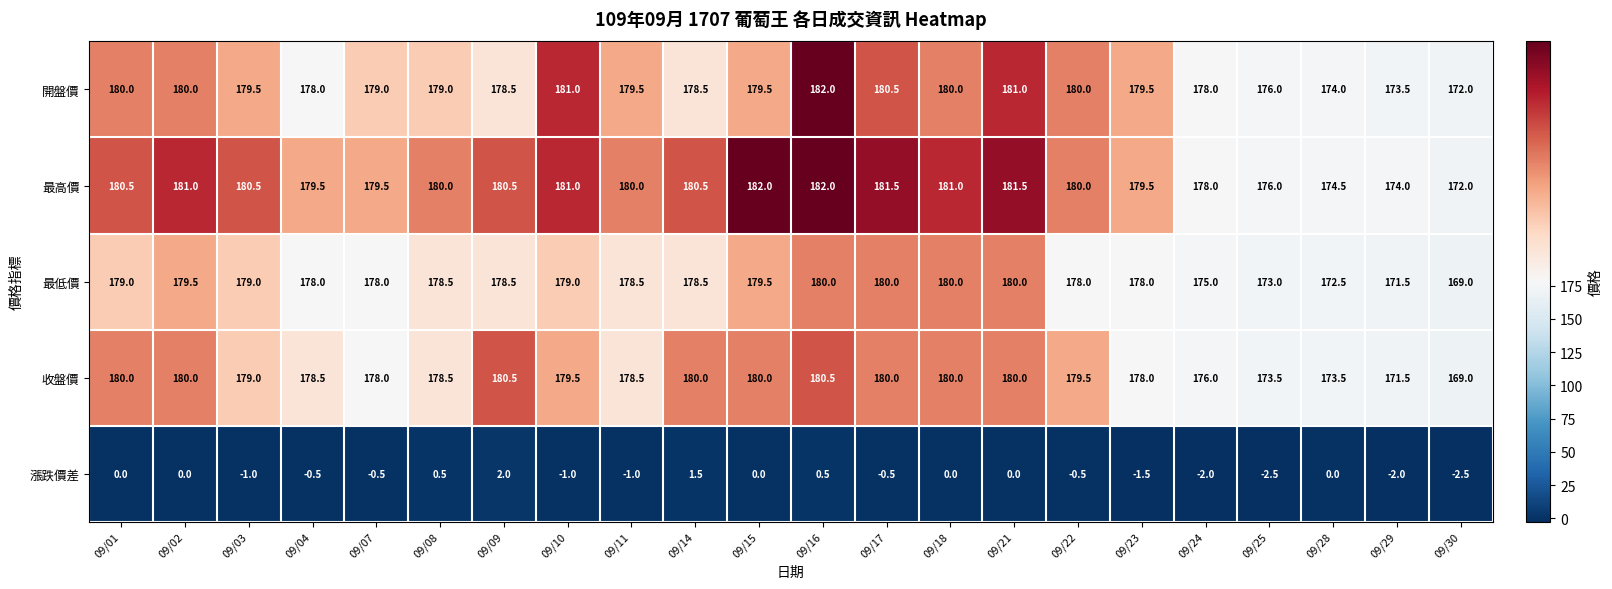

At which category is the sum across all series the highest?

09/16